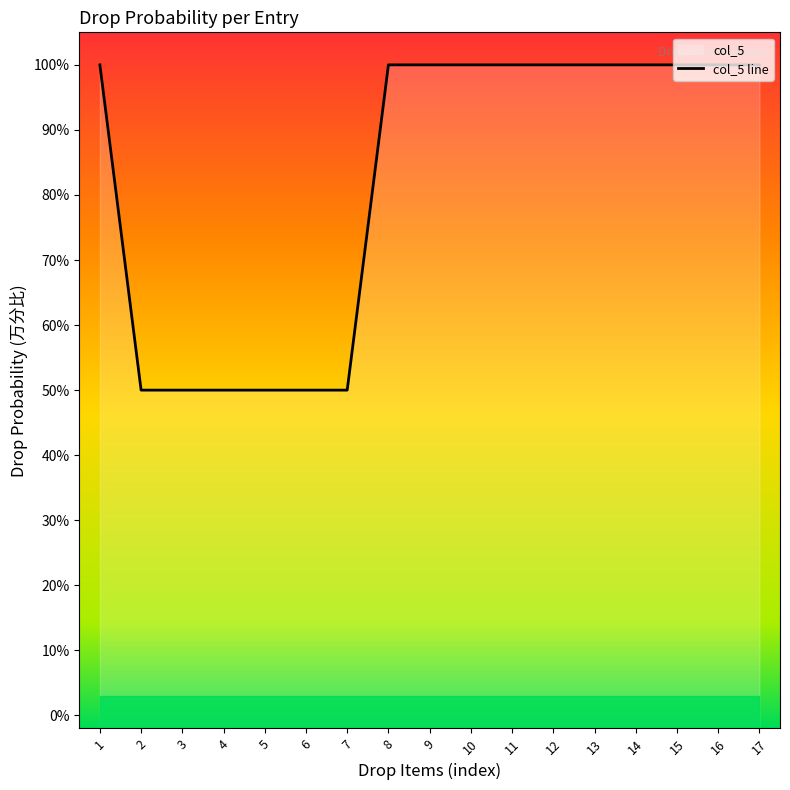

Is it true that the value at 12 is 10000?

True